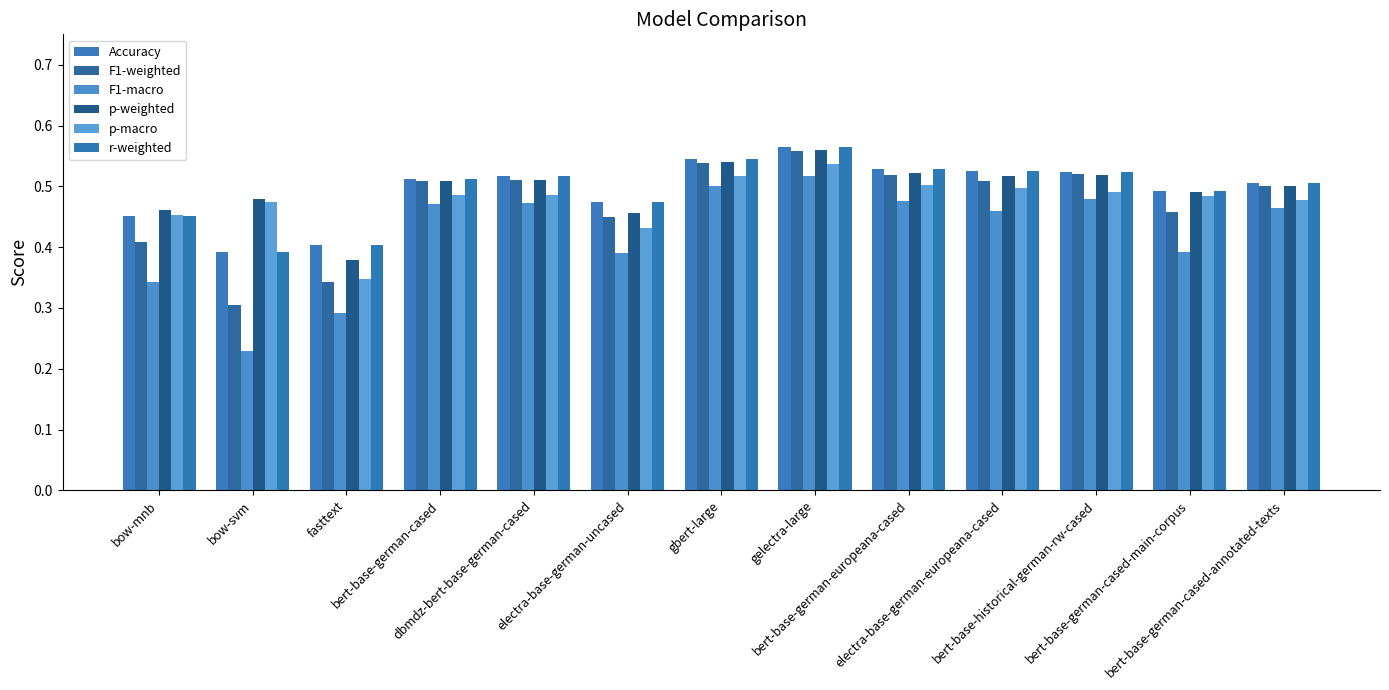

At how many categories does at least one series exceed 0?

13